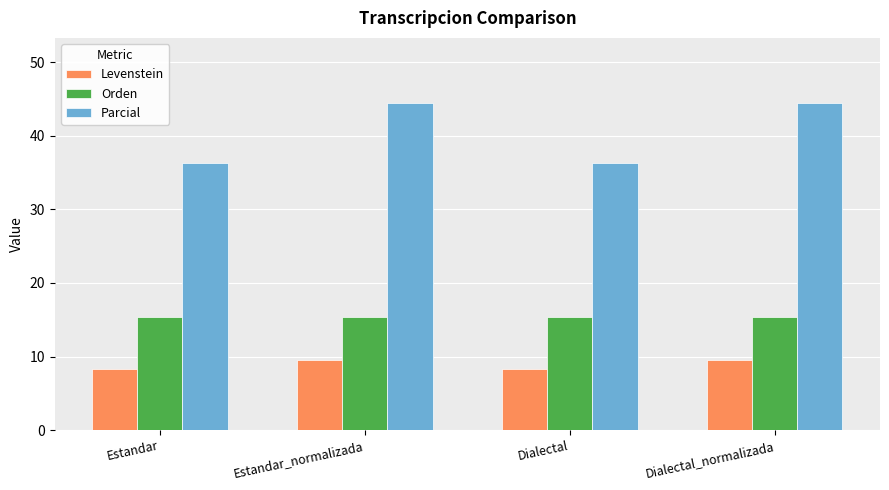

What is the maximum value for Orden?

15.4